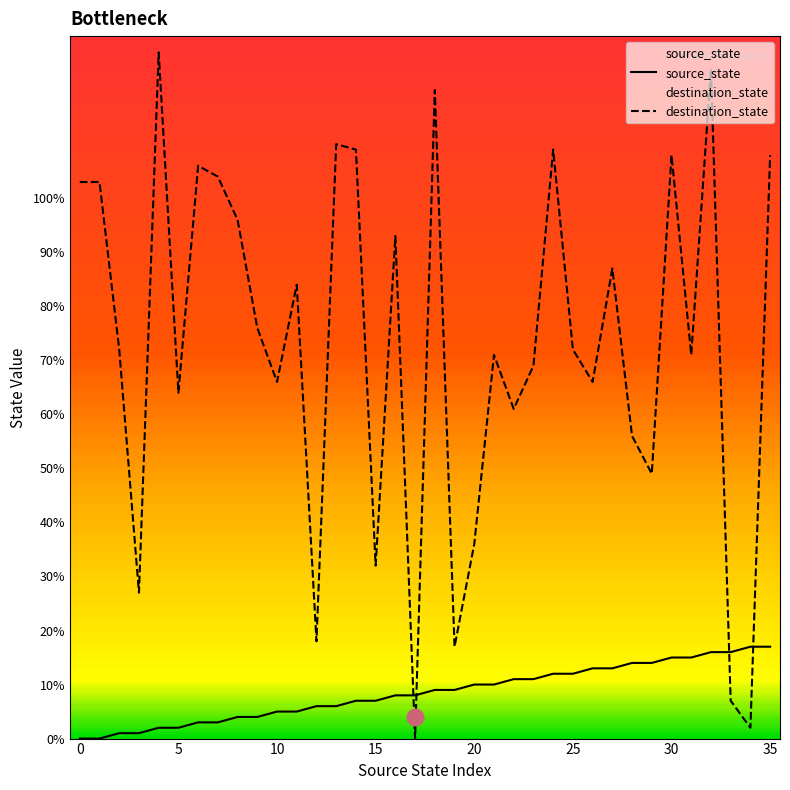

What is the greatest value displayed?

127